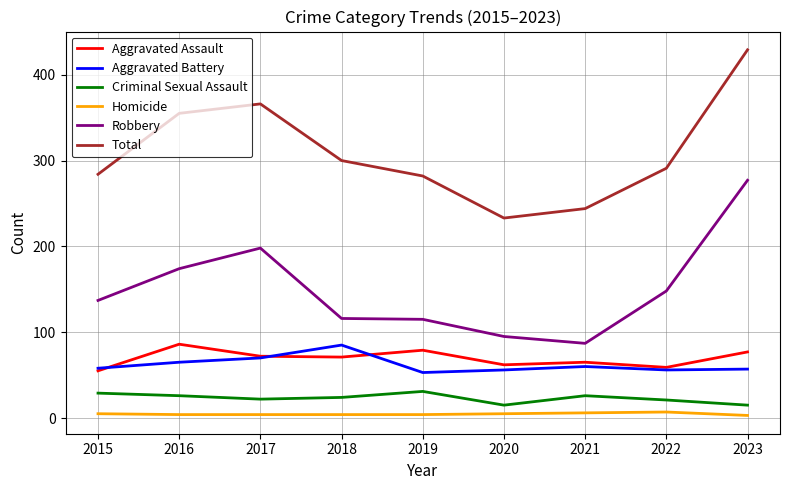

What are all the series names shown in the legend?

Aggravated Assault, Aggravated Battery, Criminal Sexual Assault, Homicide, Robbery, Total